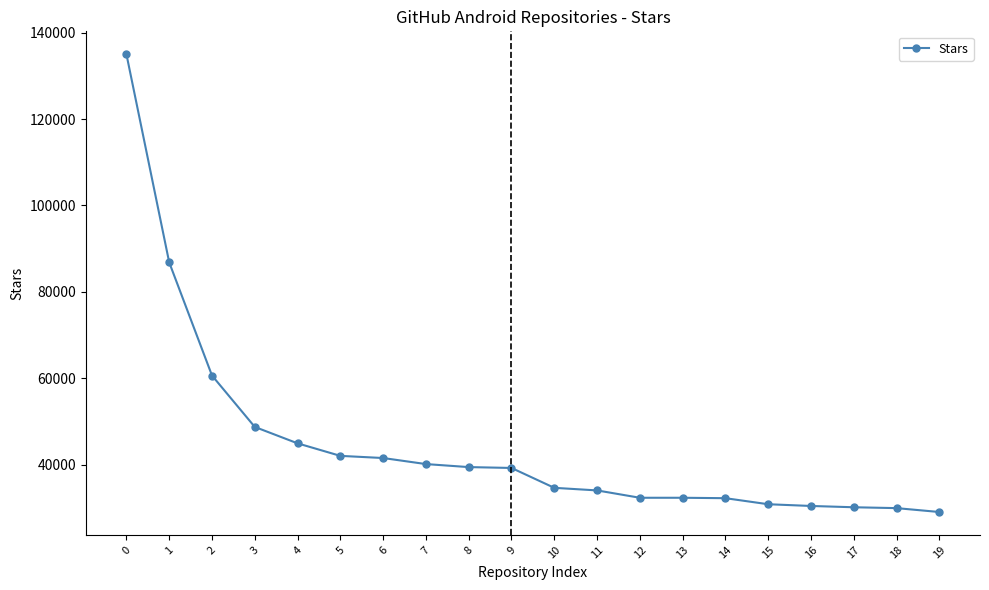

What is the minimum value shown in the chart?

29000